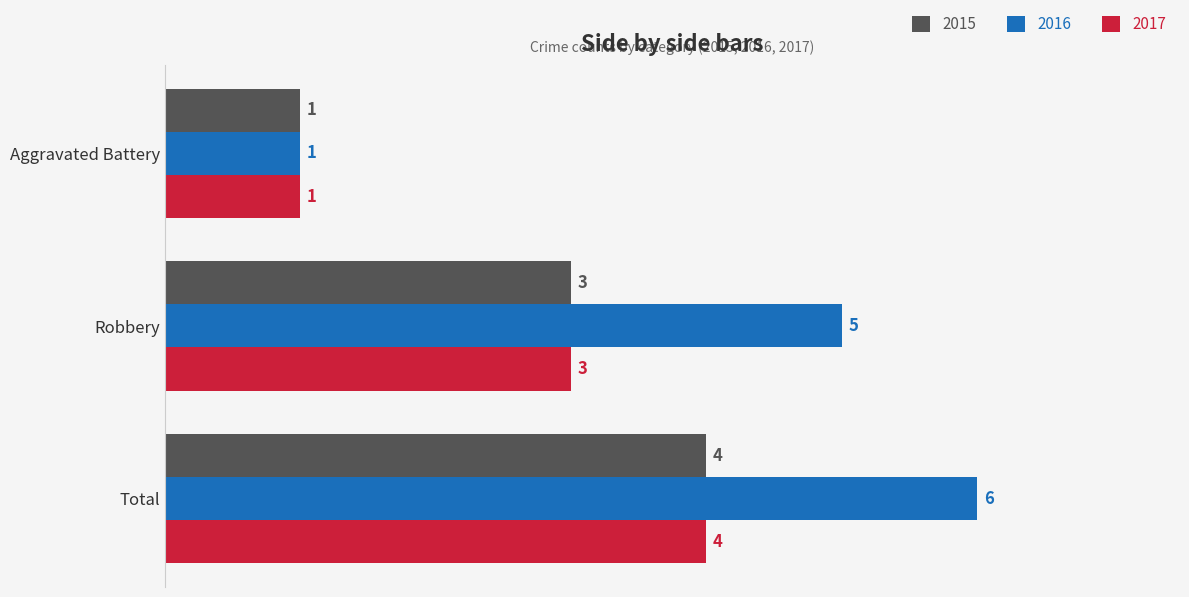

What is the approximate value of 2016 at Robbery?

5